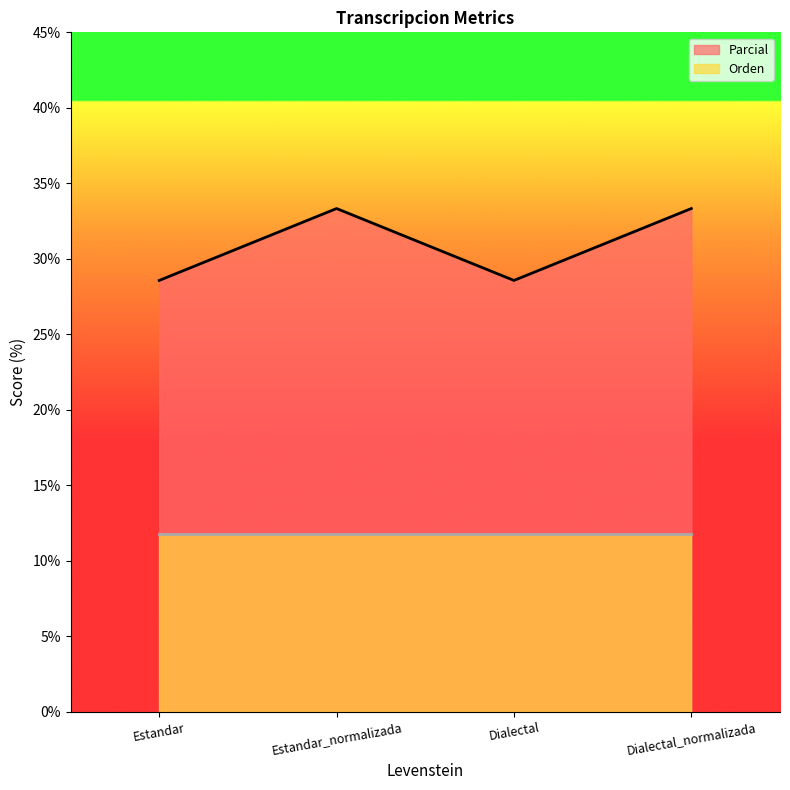

Which has a higher value, Estandar_normalizada or Dialectal_normalizada?

Estandar_normalizada